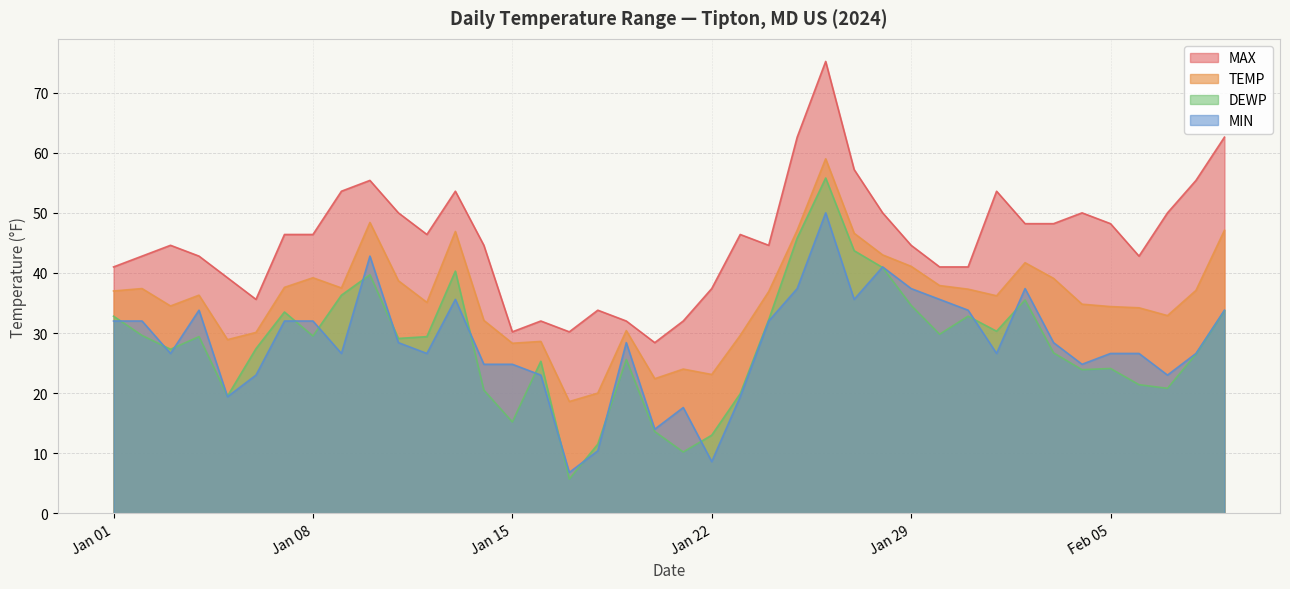

What position from the right is 2024-01-18?

23